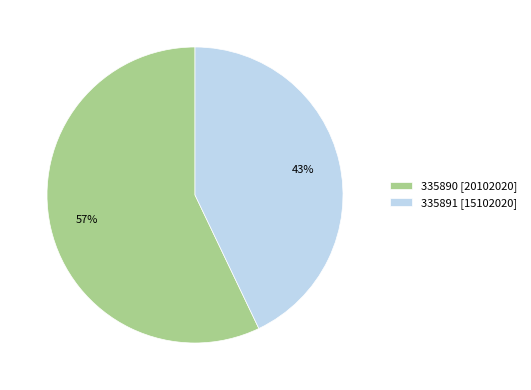

To the nearest percent, what portion does 335890 represent?

57%